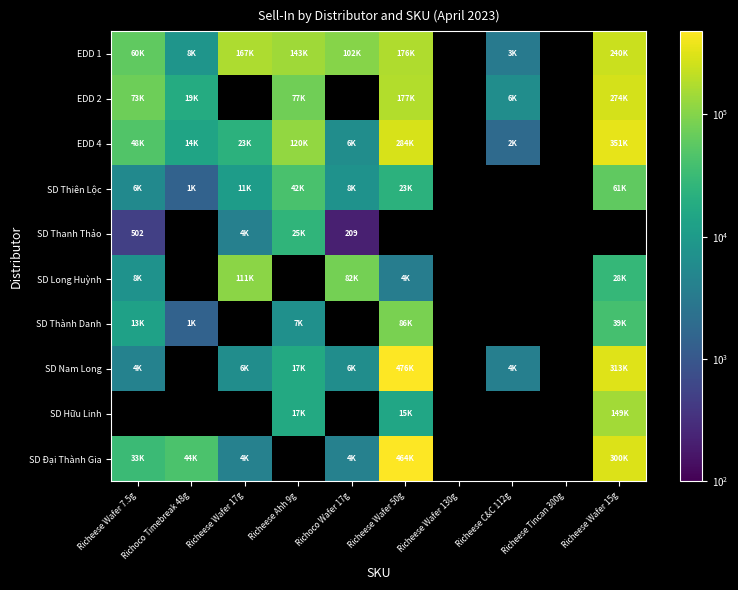

Is the value of SD Thanh Thảo at Richeese Wafer 15g greater than the value of SD Hữu Linh at Richeese Wafer 17g?

No